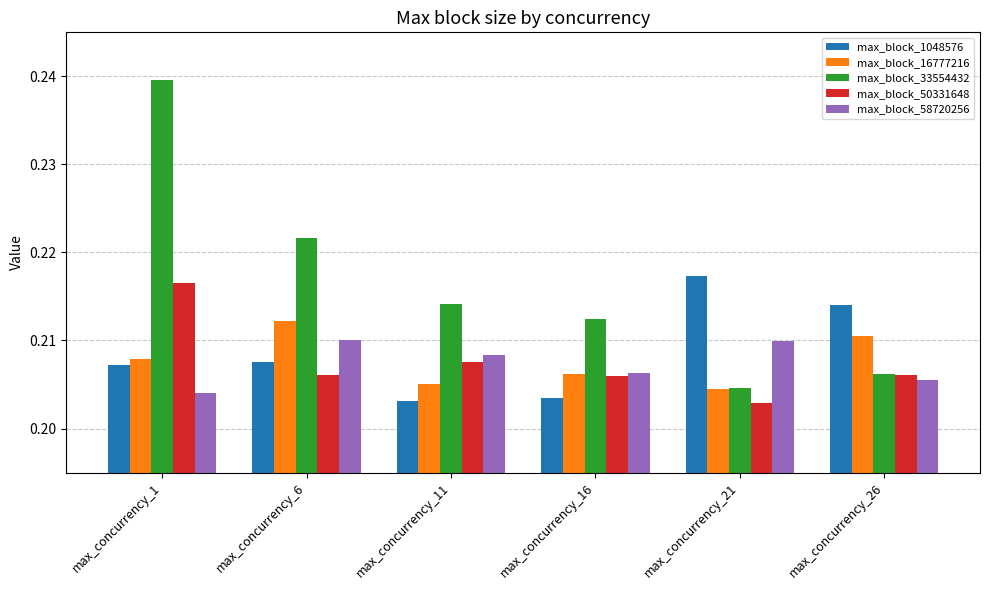

Which series has the largest range (max minus min)?

max_block_33554432